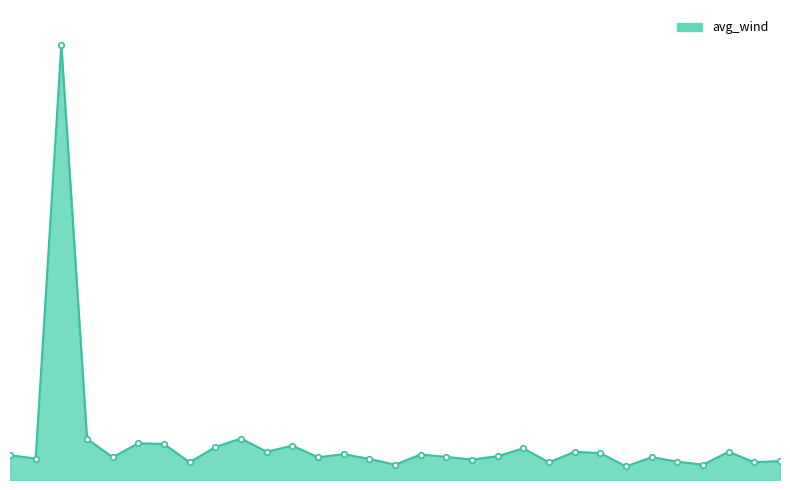

Which label corresponds to the smallest value in the chart?

23/08/25